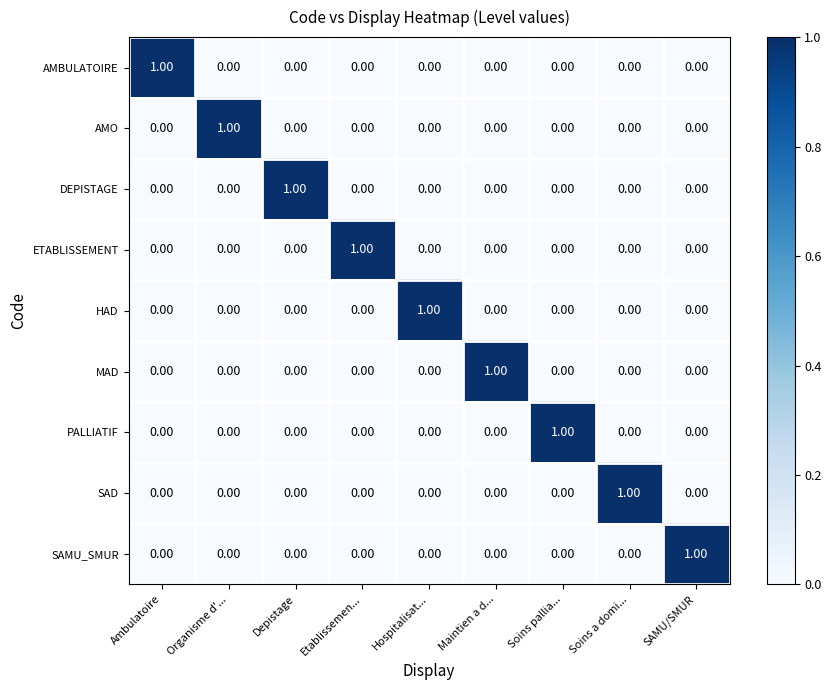

At which category is the sum across all series the highest?

Ambulatoire